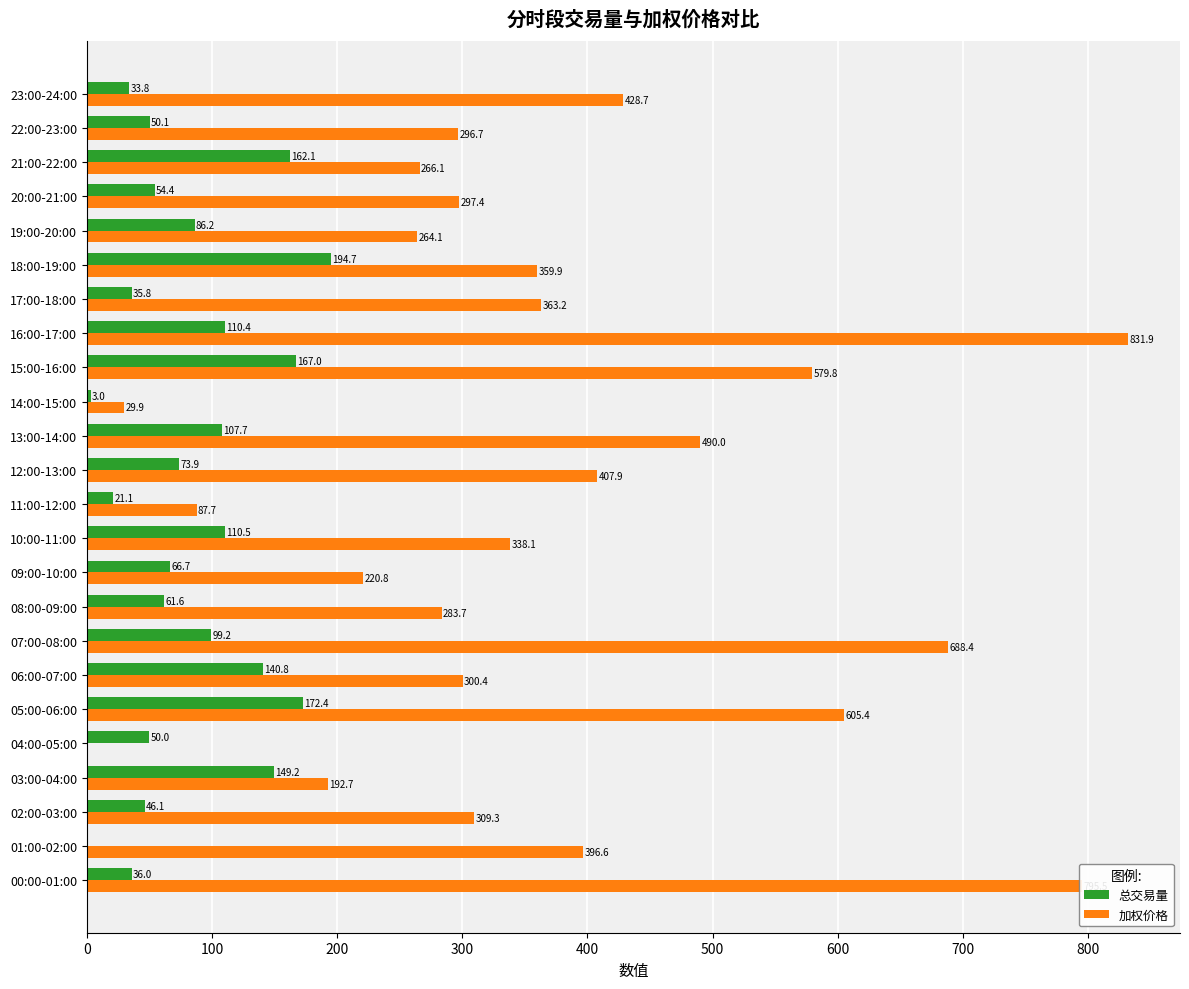

How many values in 总交易量 are above zero?

23